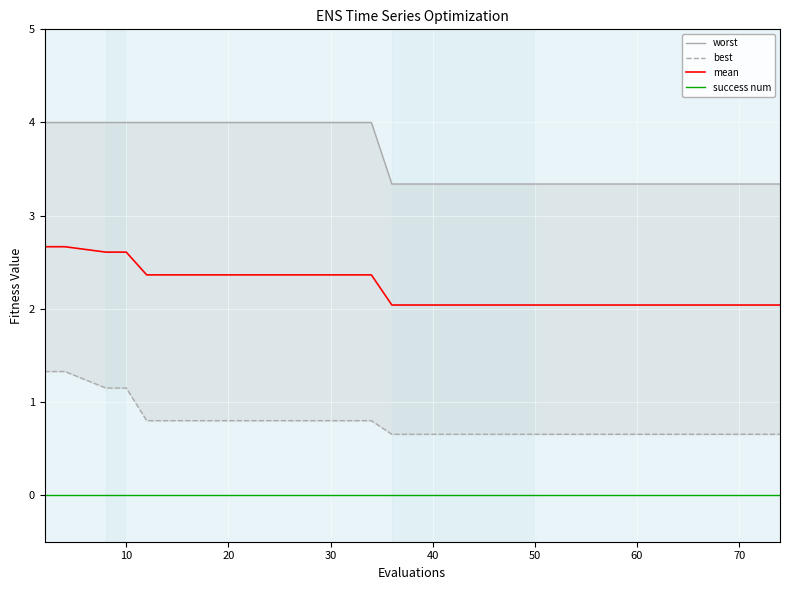

How many lines are shown in the chart?

4